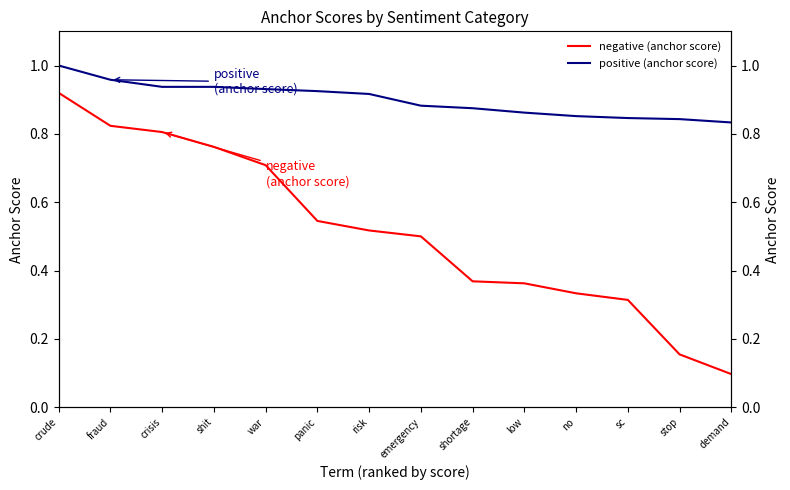

What is the highest value of the negative (anchor score) series?

0.9